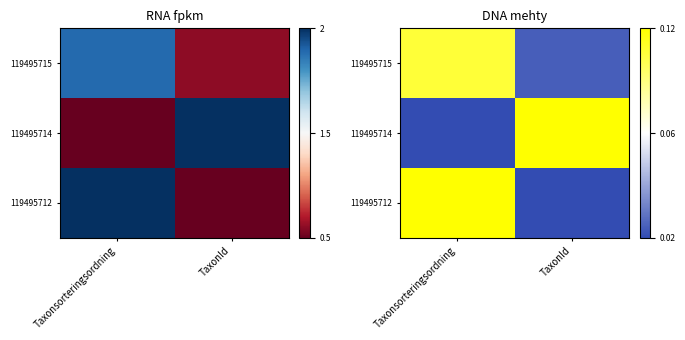

Is the value of 119495712 at Taxonsorteringsordning greater than the value of 119495714 at TaxonId?

No